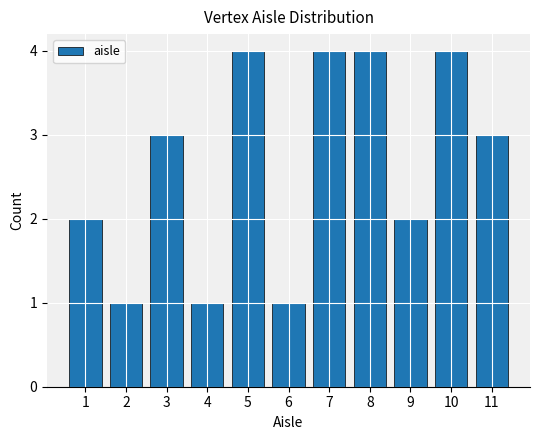

What is the difference between the values at 11 and 8?

1